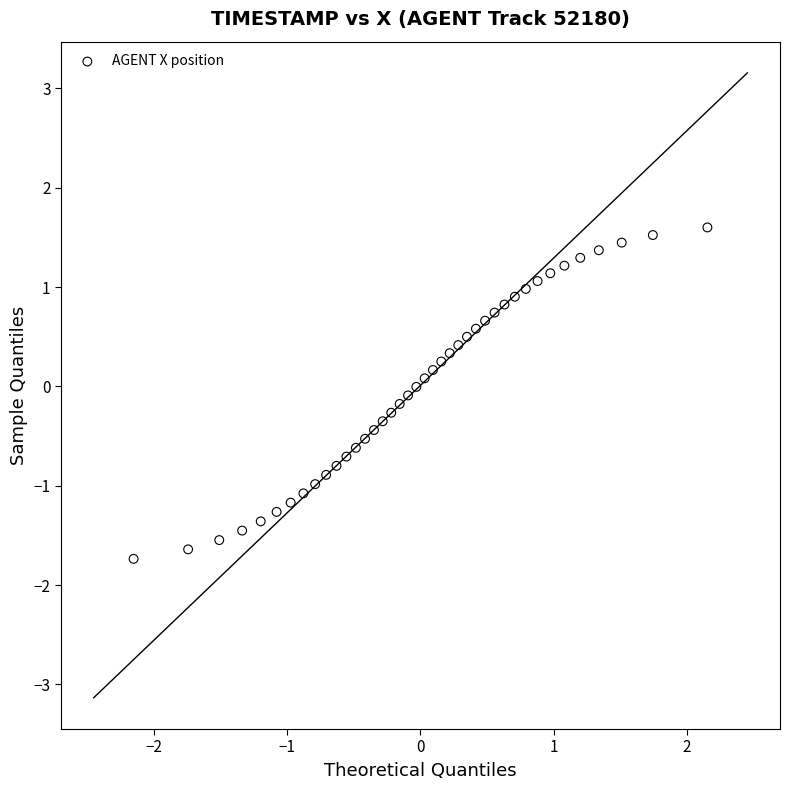

What is the range of X values (max minus min)?

4.3